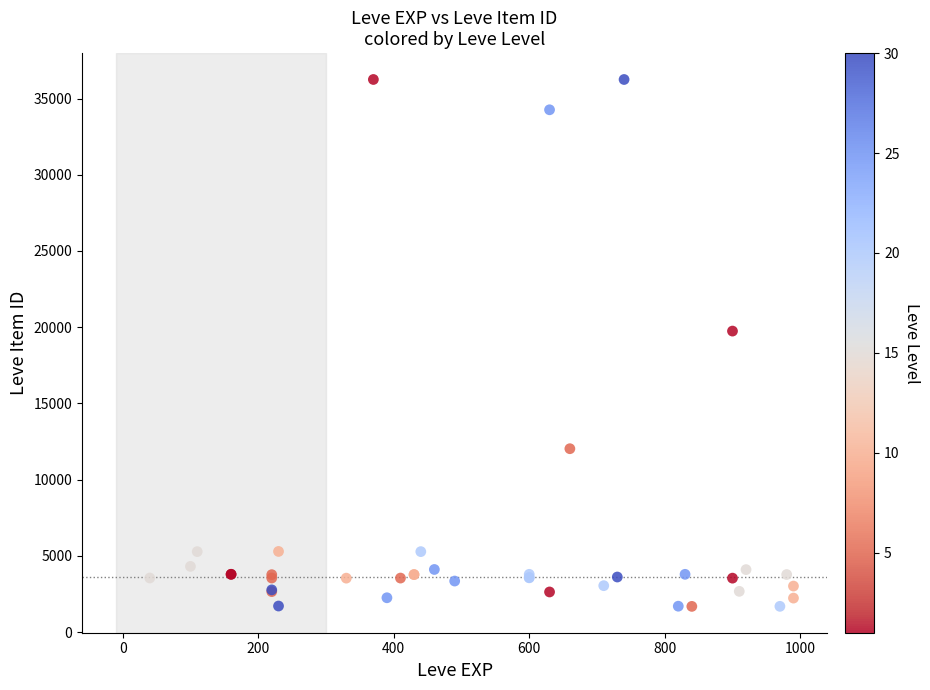

What Y value in the scatter plot is closest to 18967?

19744